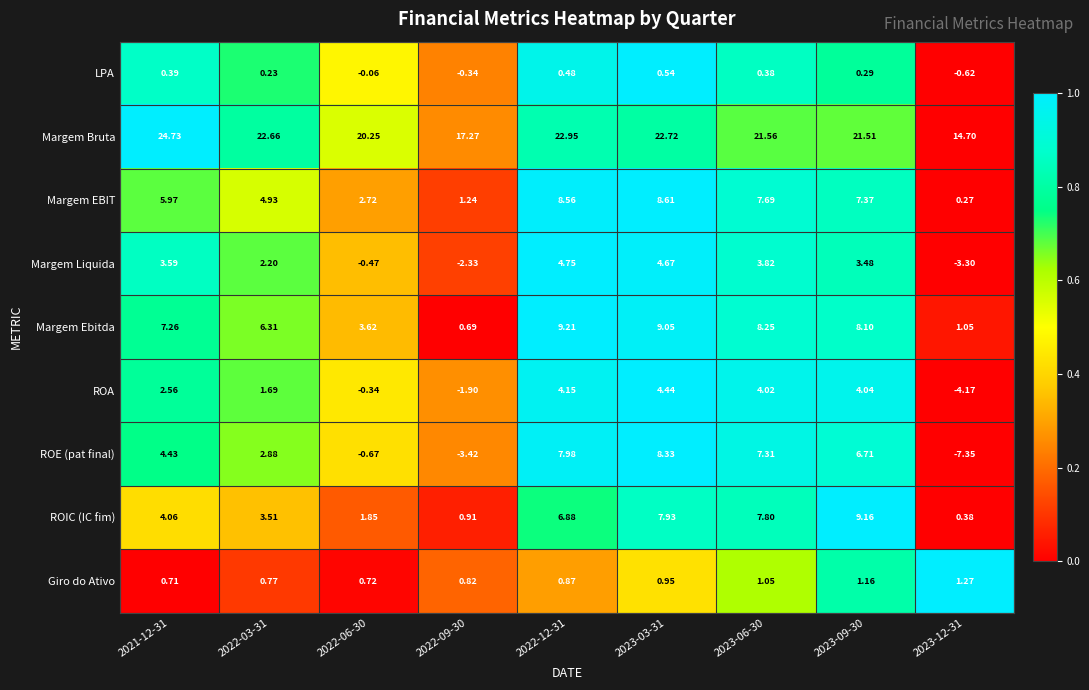

List the series in order of their peak value, highest first.

Margem Bruta, Margem Ebitda, ROIC (IC fim), Margem EBIT, ROE (pat final), Margem Liquida, ROA, Giro do Ativo, LPA